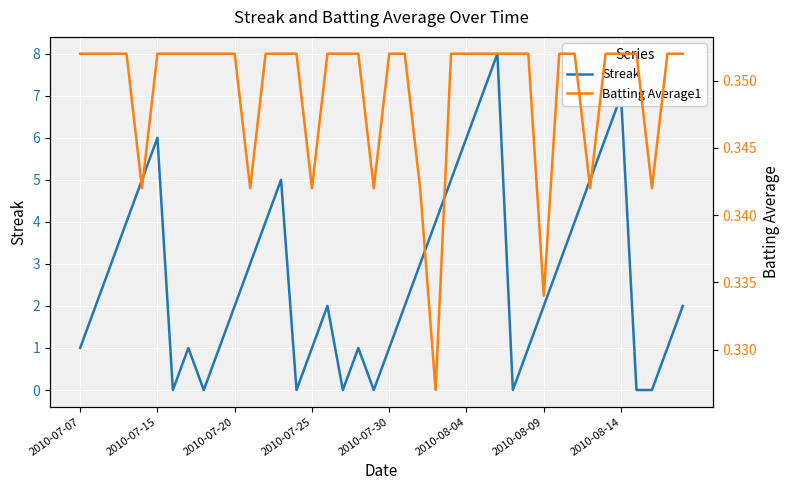

How many categories are shown in the chart?

40